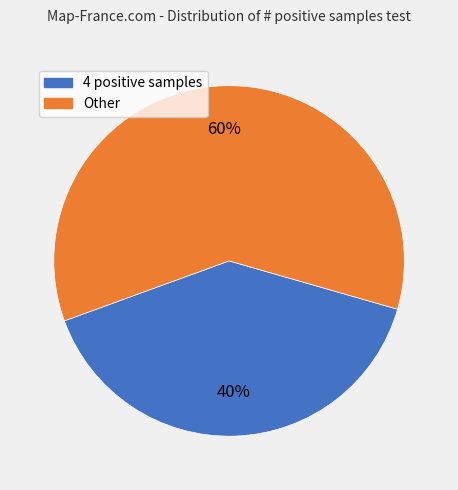

Is there a majority slice in this chart?

Yes